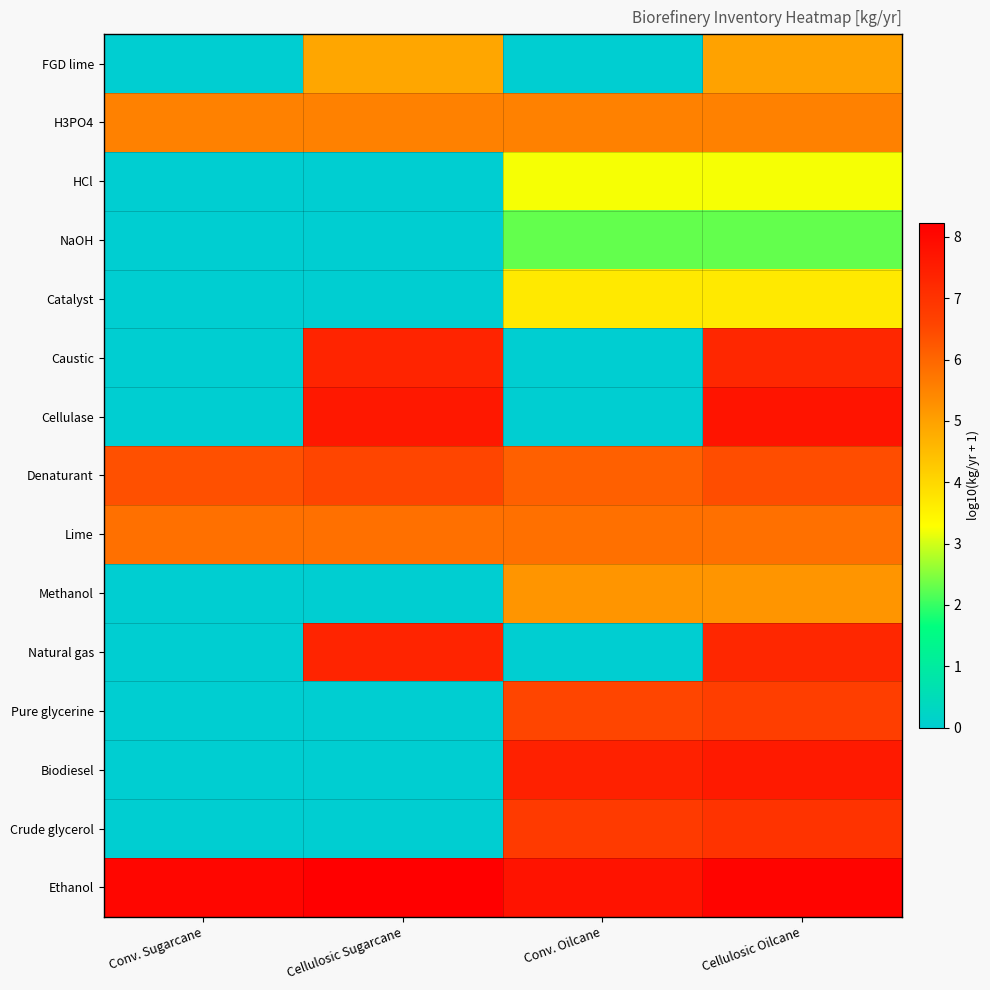

Rank the series by their maximum value, from lowest to highest.

NaOH, HCl, Catalyst, FGD lime, Methanol, H3PO4, Lime, Denaturant, Pure glycerine, Crude glycerol, Caustic, Natural gas, Biodiesel, Cellulase, Ethanol